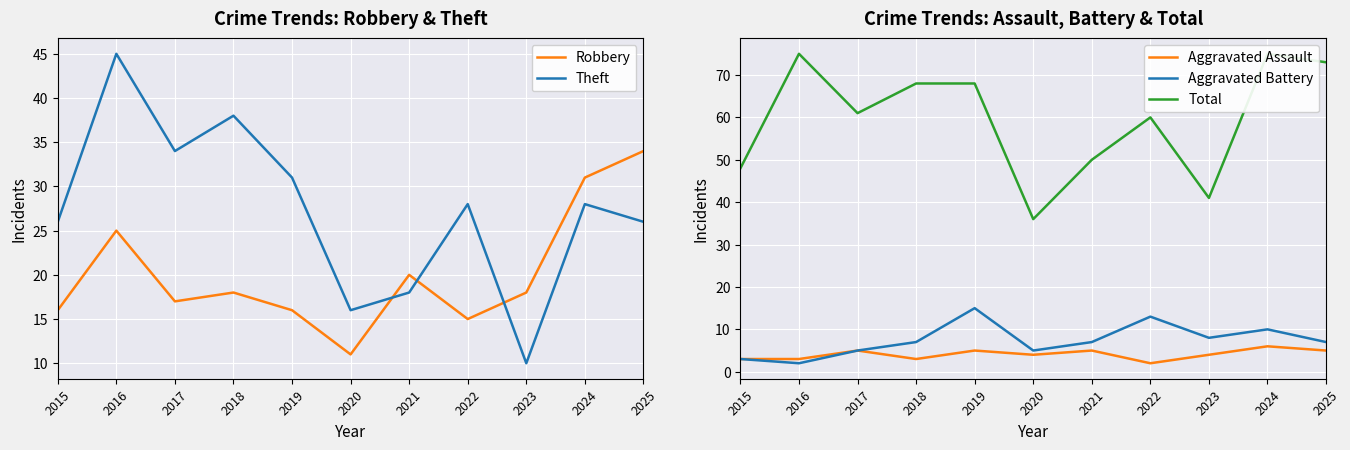

True or false: Aggravated Assault has more than 0 points higher than both neighbors.

True